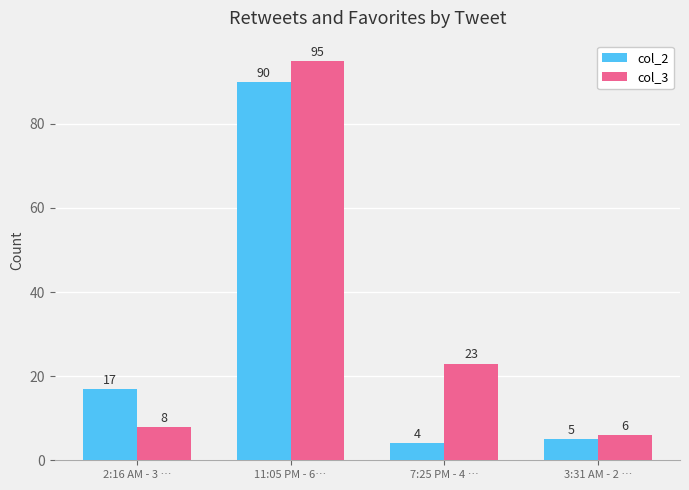

What is the sum of all col_2 values?

116